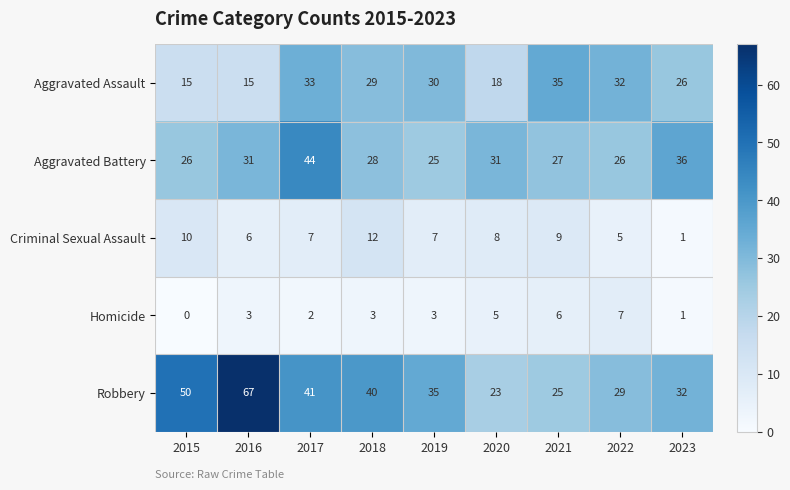

What is the difference between the Robbery values at 2023 and 2015?

18